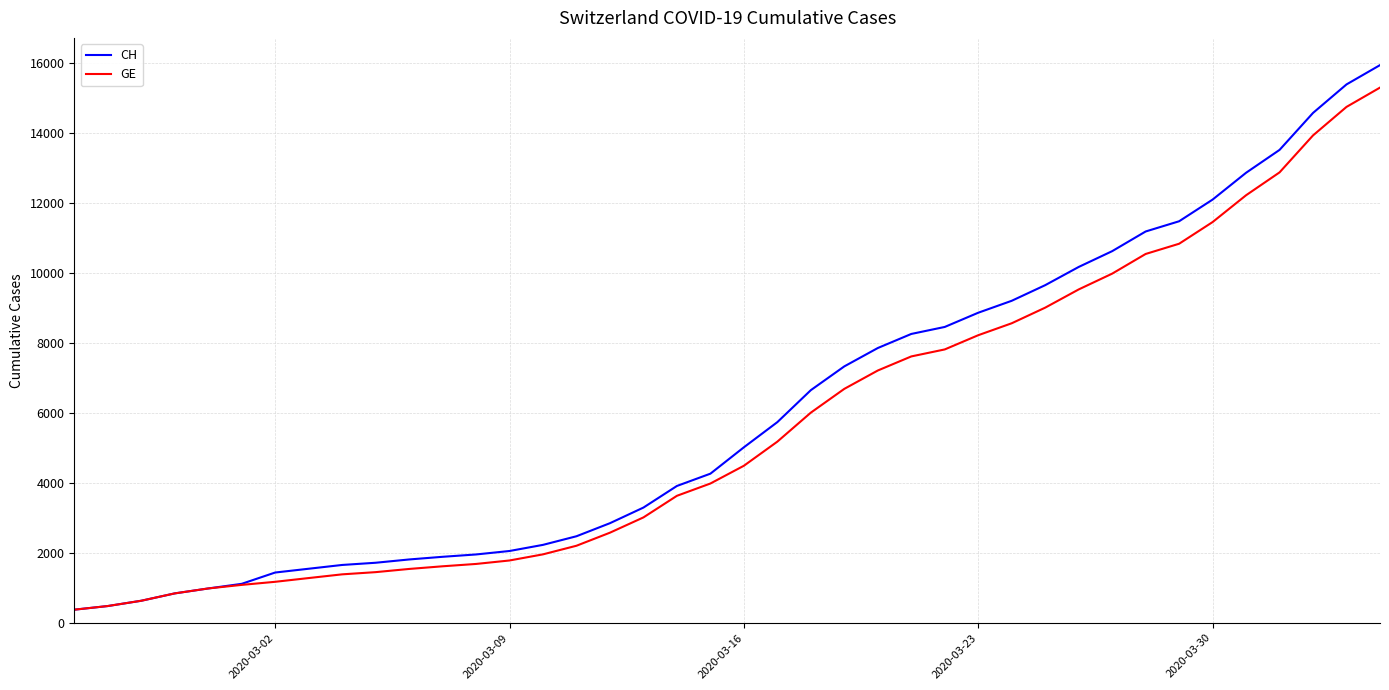

Which series has the largest total across all categories?

CH